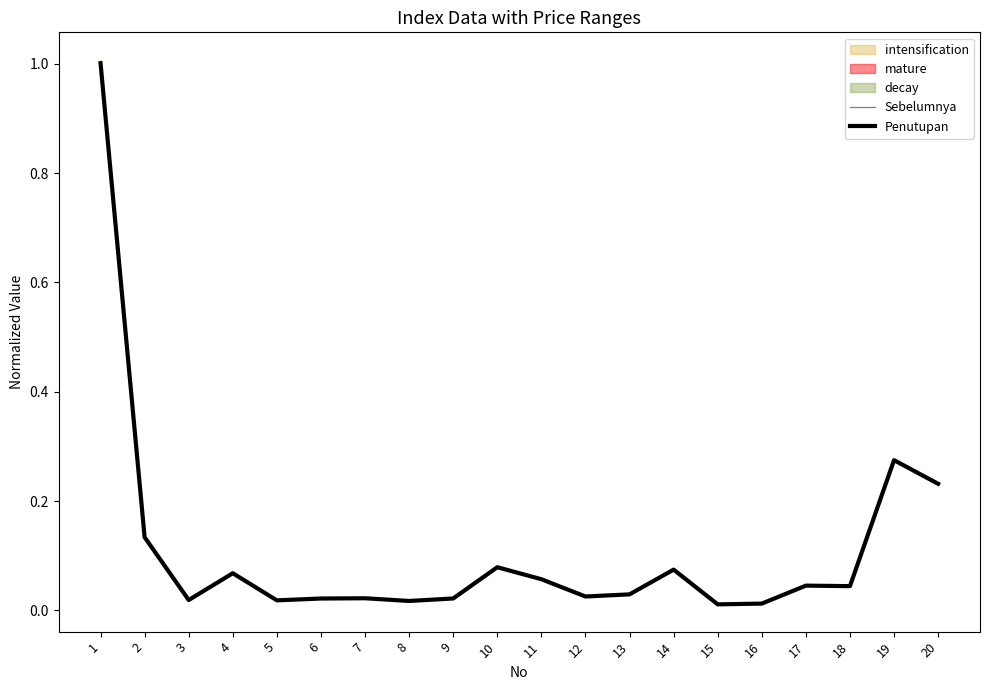

Rank the series by their maximum value, from highest to lowest.

Penutupan, Sebelumnya